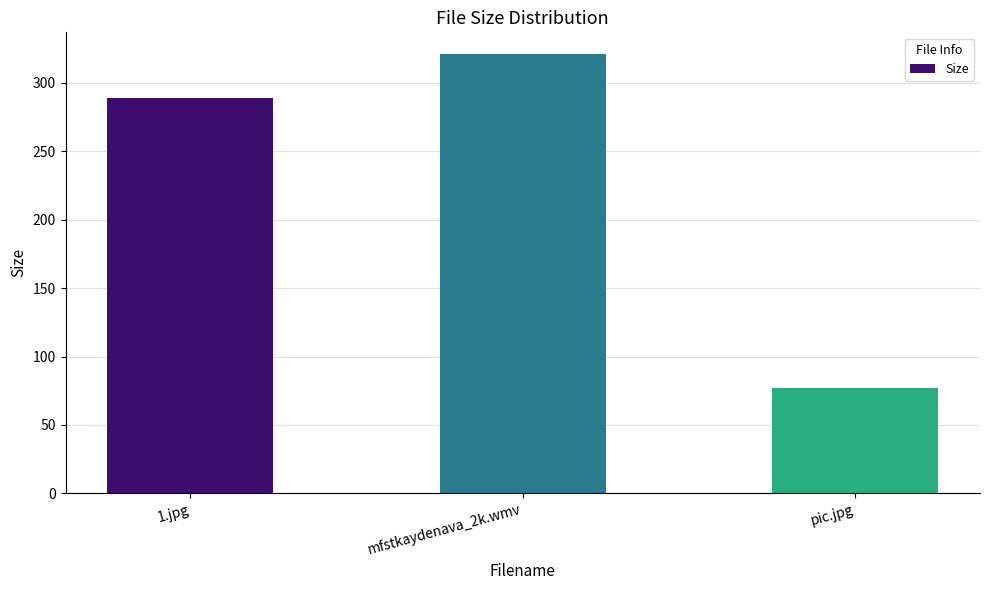

What is the label of the 1st bar from the right?

pic.jpg